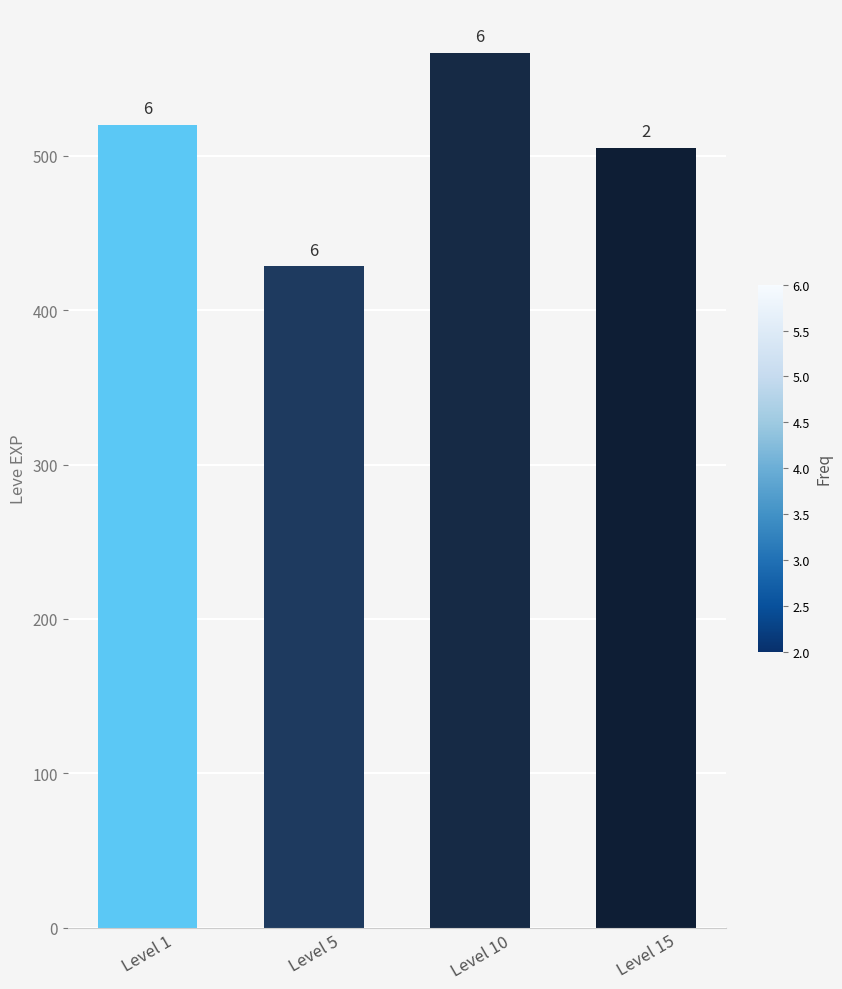

How many bars are there in total?

4